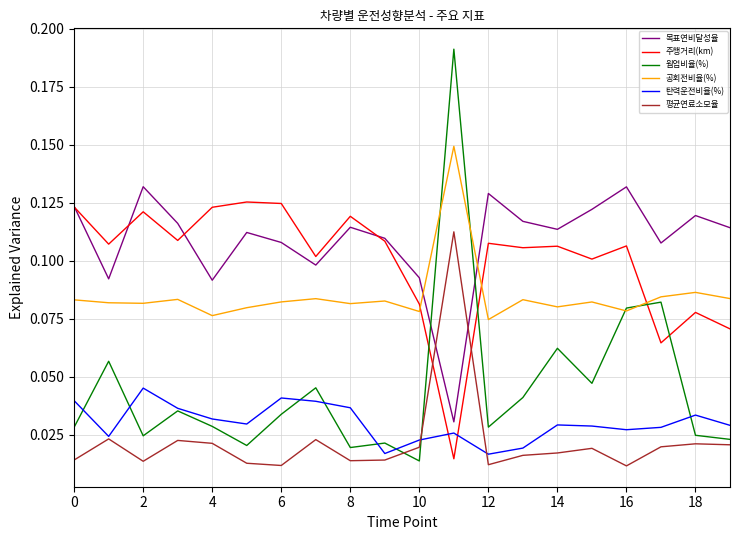

Which series has the widest spread of values?

웜업비율(%)